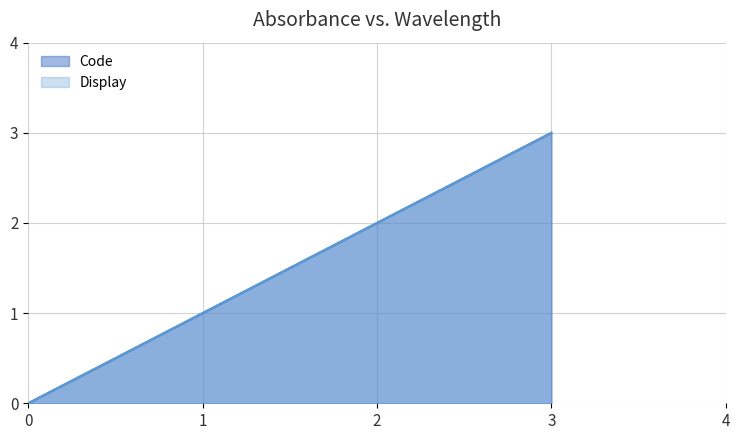

The Code series shows -2 at 0. True or false?

False